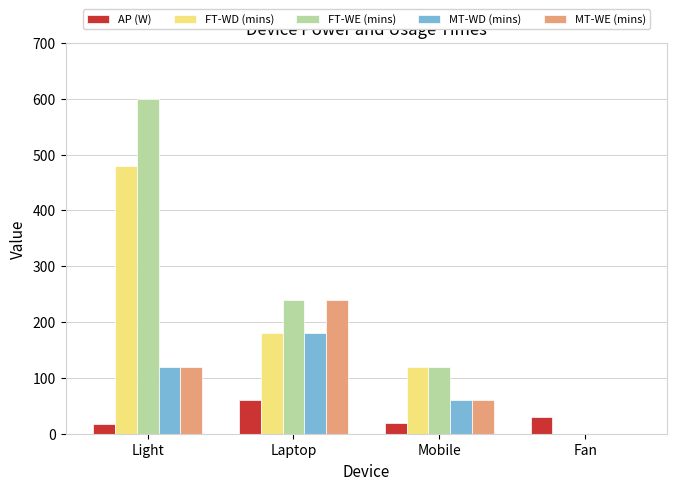

What is the total value across all series at Mobile?

380